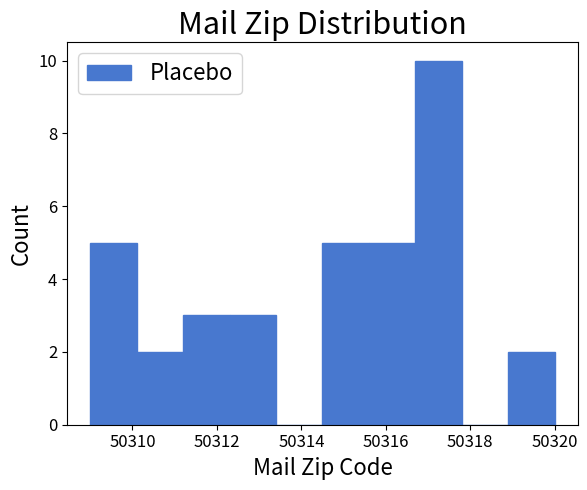

What is the height of the bar covering 50315.6 to 50316.7 on the x-axis? Neither the bar edges nor the heights are printed on the chart, so give them approximately, as read against the axes.

5